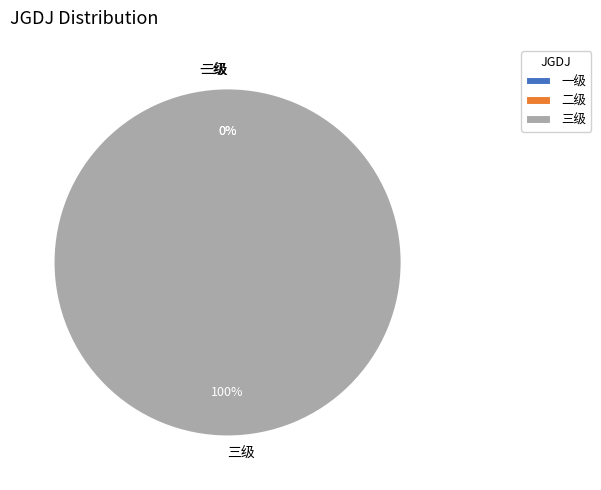

Is 三级 the majority of the pie?

Yes